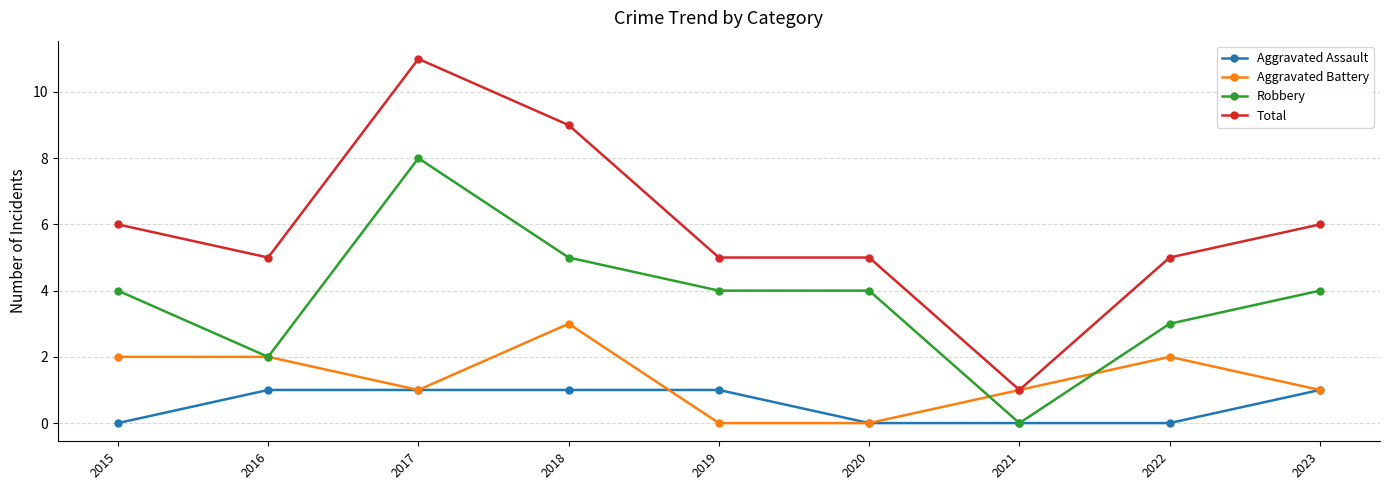

True or false: Aggravated Assault and Total intersect in this chart.

False